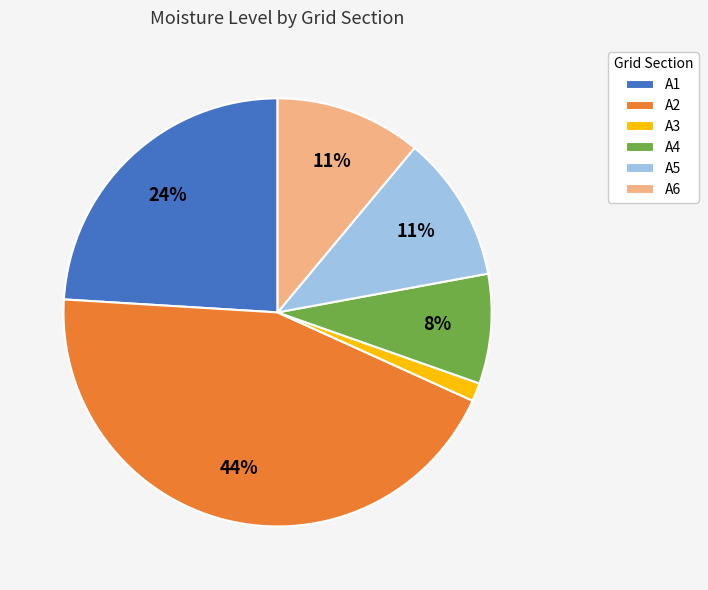

Combined, do A4 and A3 account for over 50%?

No